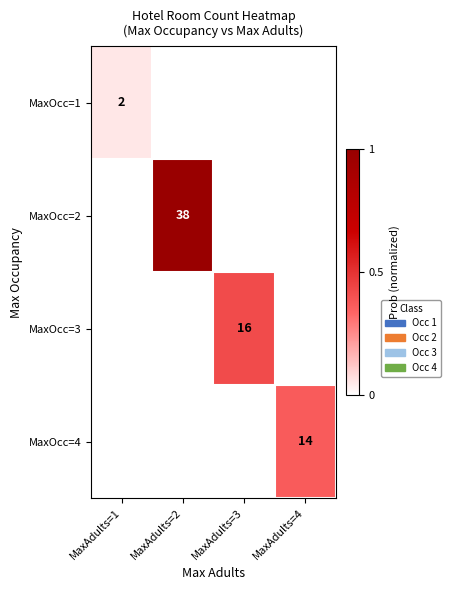

What is the difference between the maximum and minimum values in the MaxOcc=3 series?

0.4